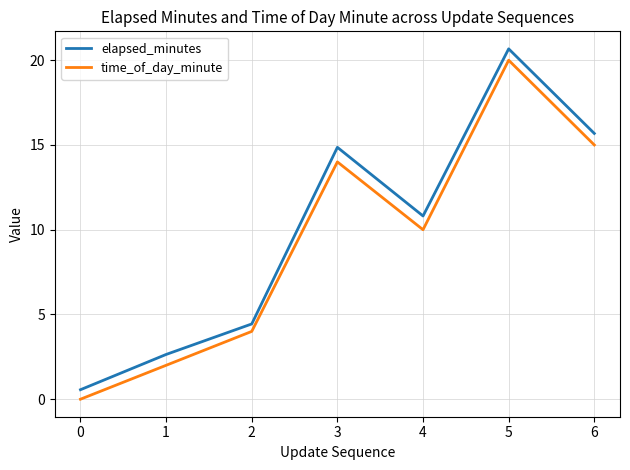

What is the spread (max minus min) of values at 0?

0.6